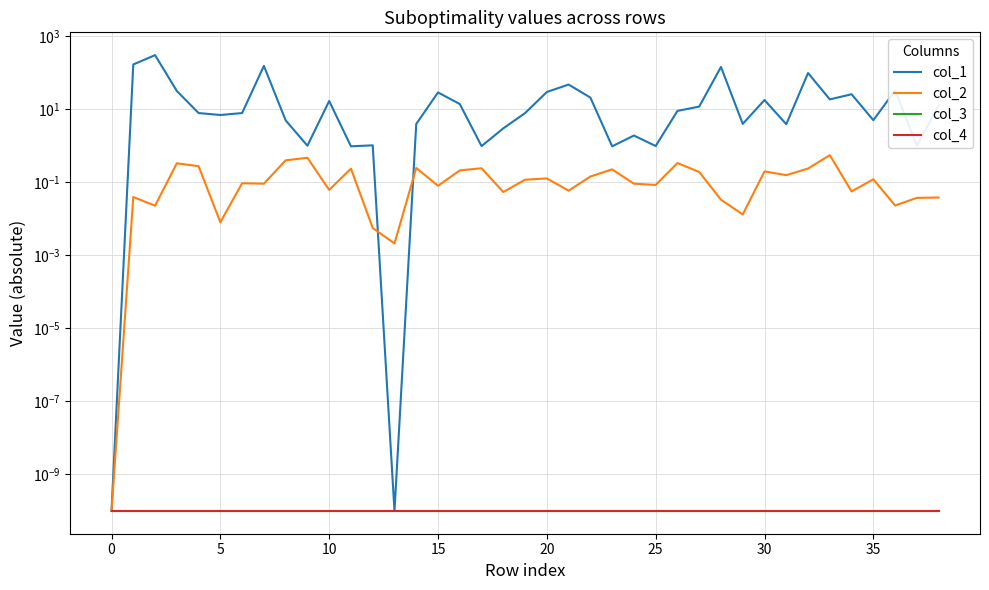

Is it true that col_3 equals 0.0 at 21?

False